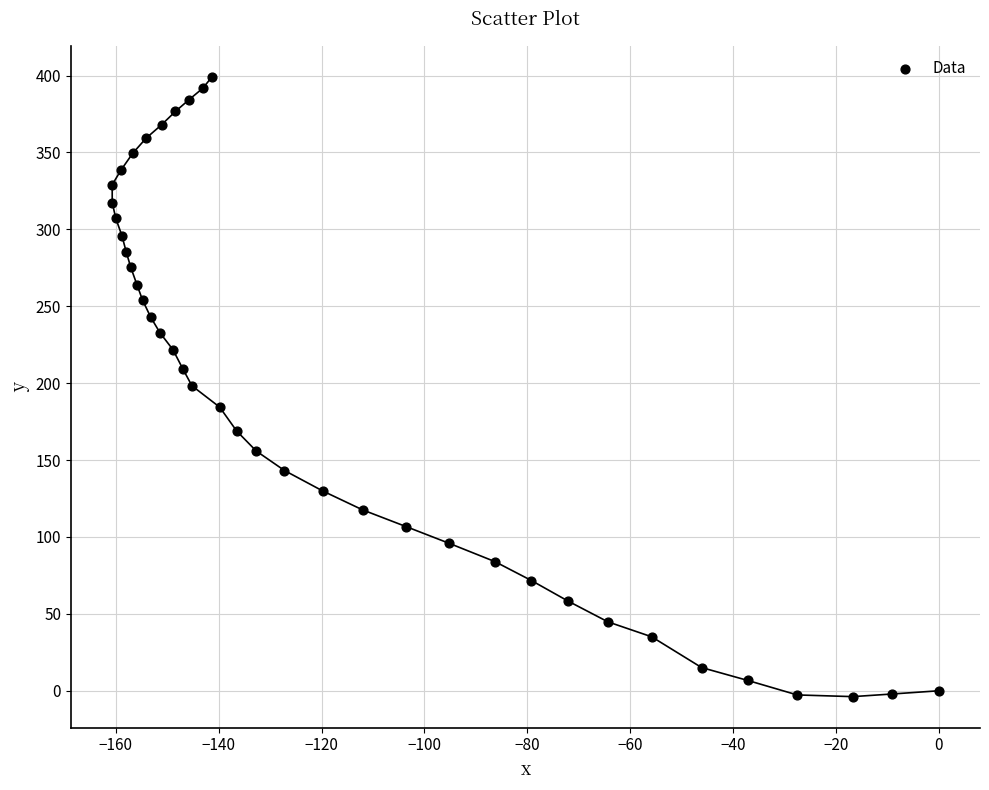

What is the range of X values (max minus min)?

160.7